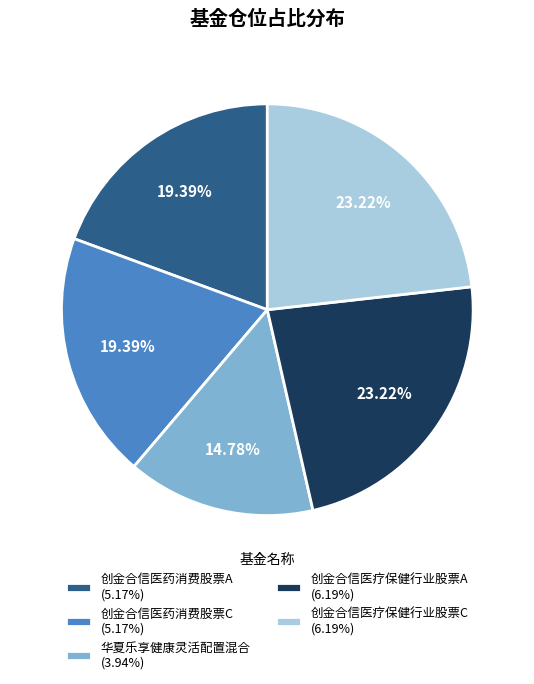

To the nearest percent, what is the difference between the 华夏乐享健康灵活配置混合 and 创金合信医药消费股票A slice percentages?

5%